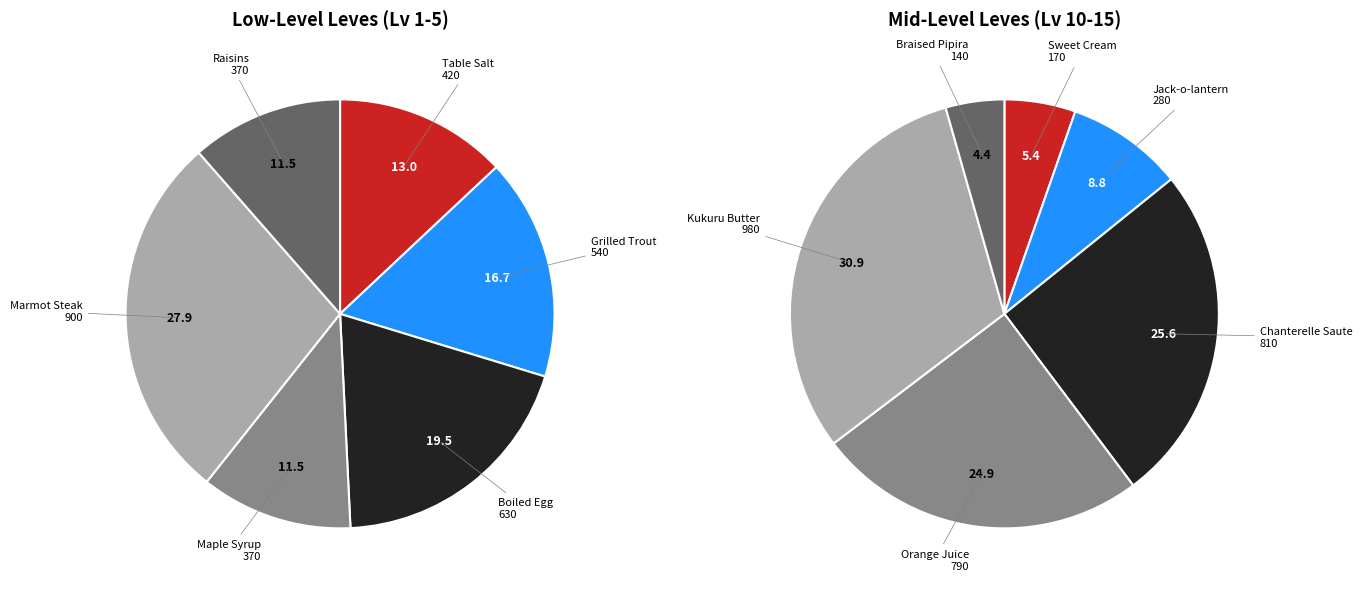

Do Boiled Egg and Orange Juice together represent more than half of the pie?

No